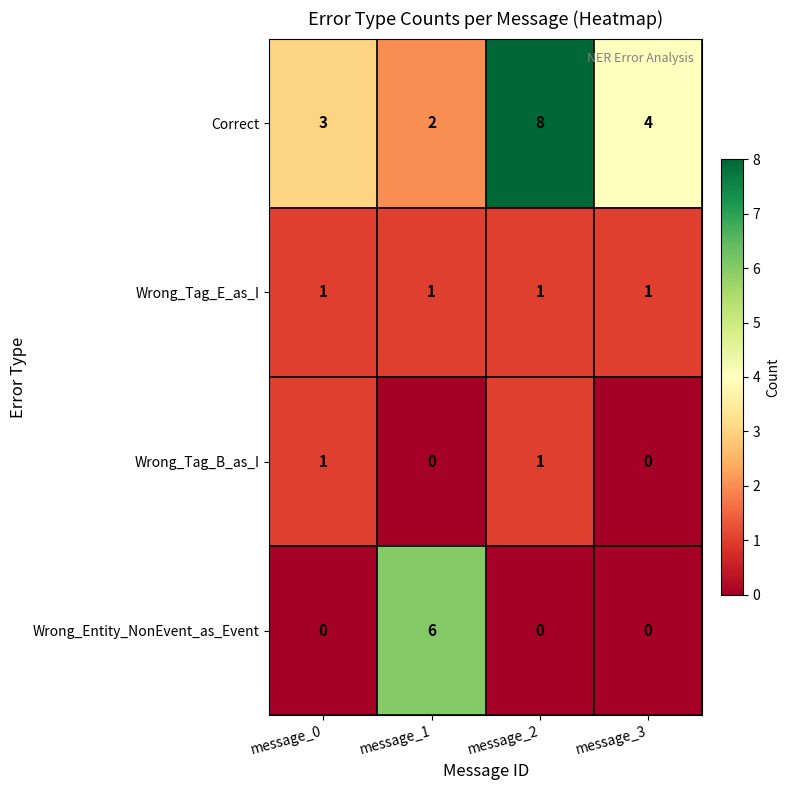

What is the spread (max minus min) of values at message_1?

6